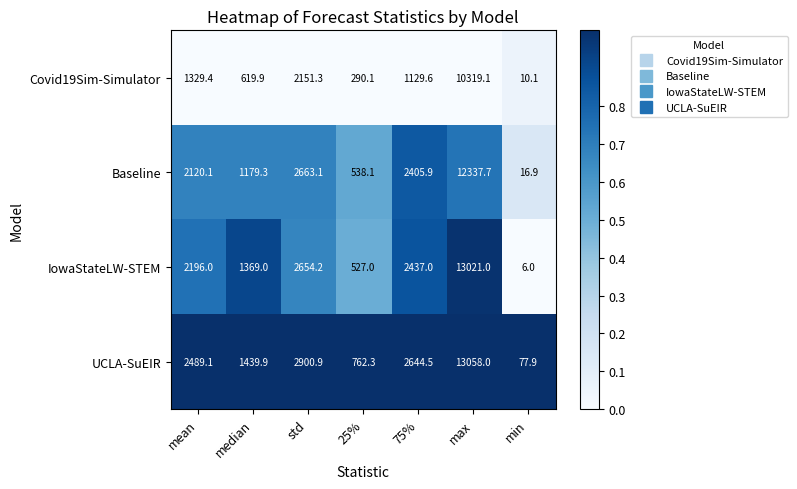

The UCLA-SuEIR series shows 77.9 at min. True or false?

True